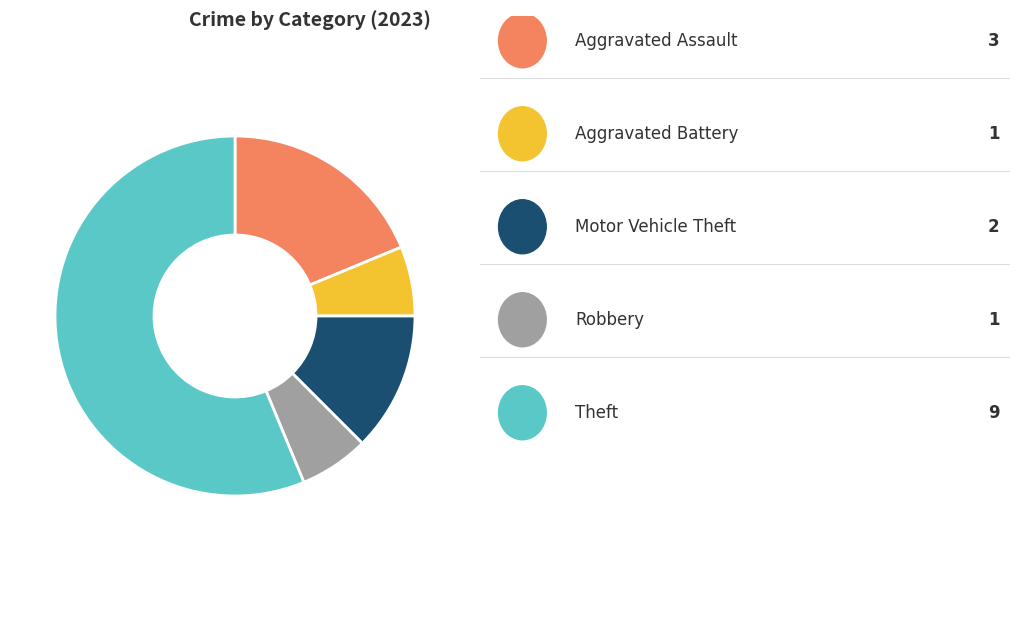

Is there any slice that represents more than half of the pie?

Yes